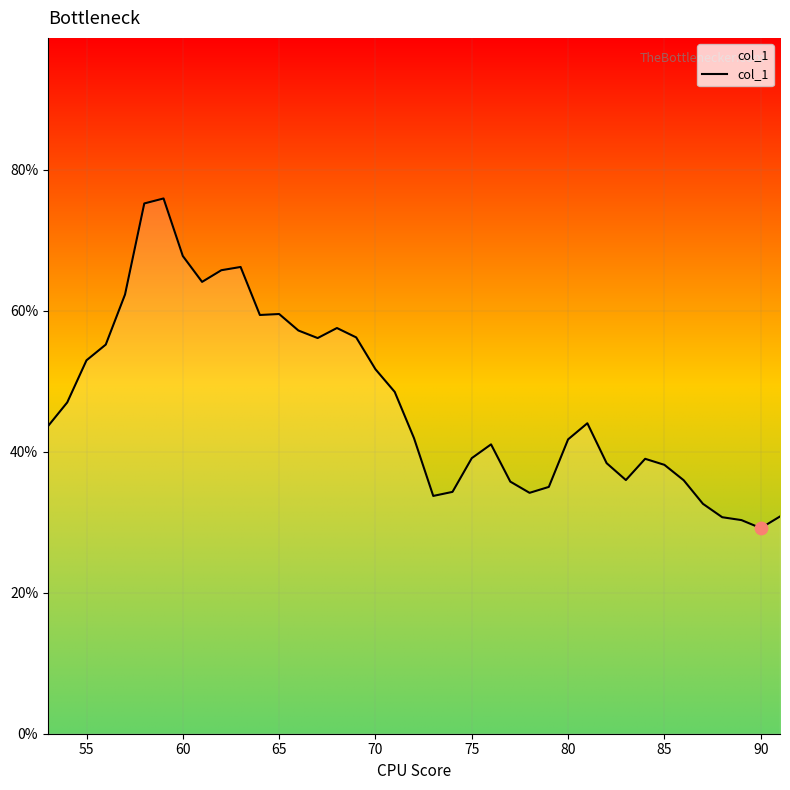

Is this an area chart (filled region under the line)?

Yes